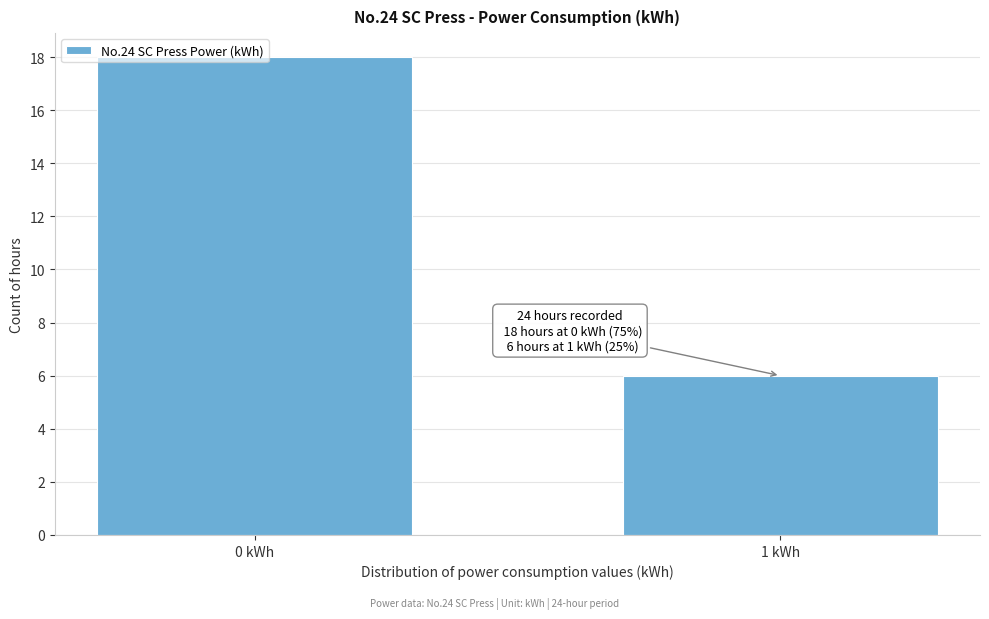

Read the value at 1 kWh.

6